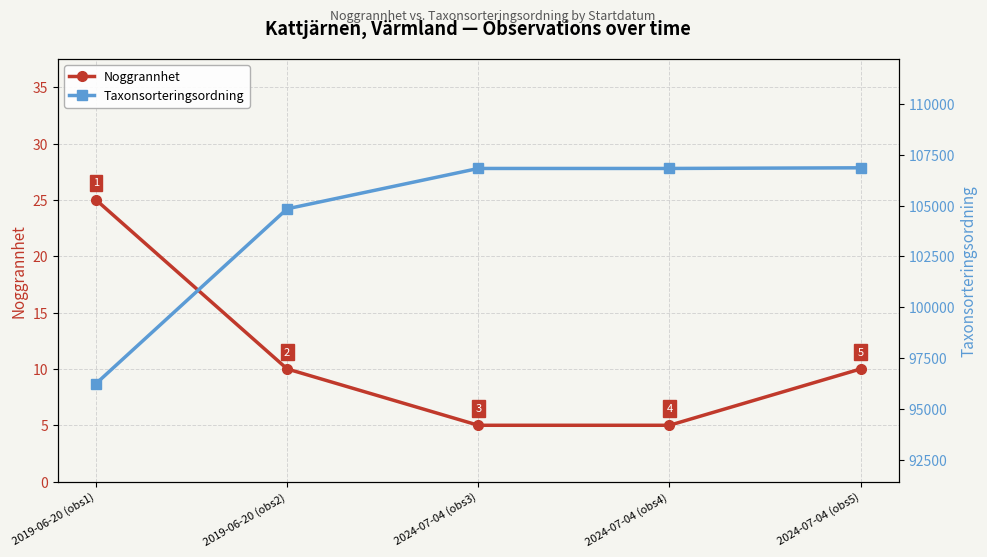

The value of Taxonsorteringsordning at 2024-07-04 (obs5) is 168500. True or false?

False